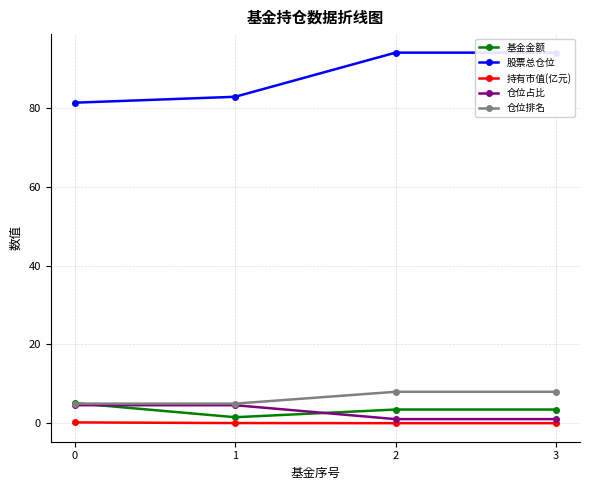

Rank the categories by 股票总仓位 value from highest to lowest.

2, 3, 1, 0